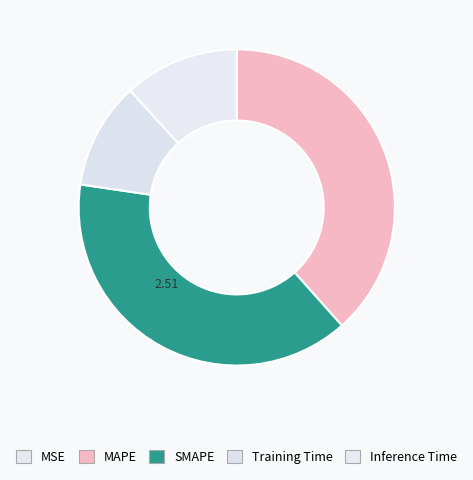

True or false: Training Time accounts for 1% of the total.

False